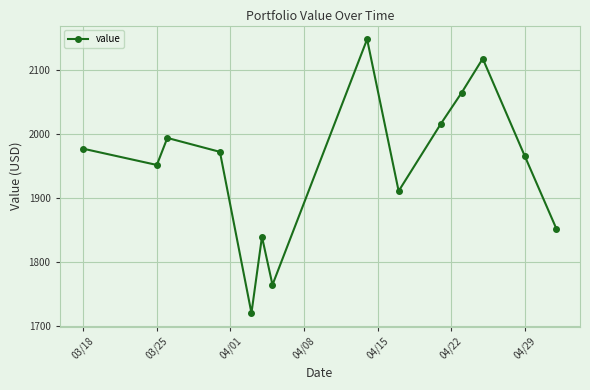

How many interior local peaks (higher than both neighbors) does the data have?

4